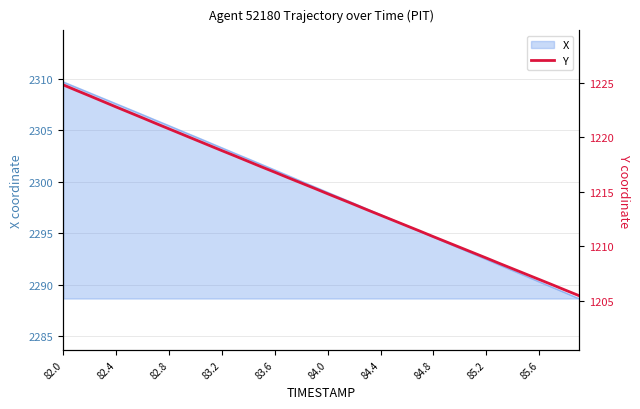

What is the highest value of the X series?

2309.7